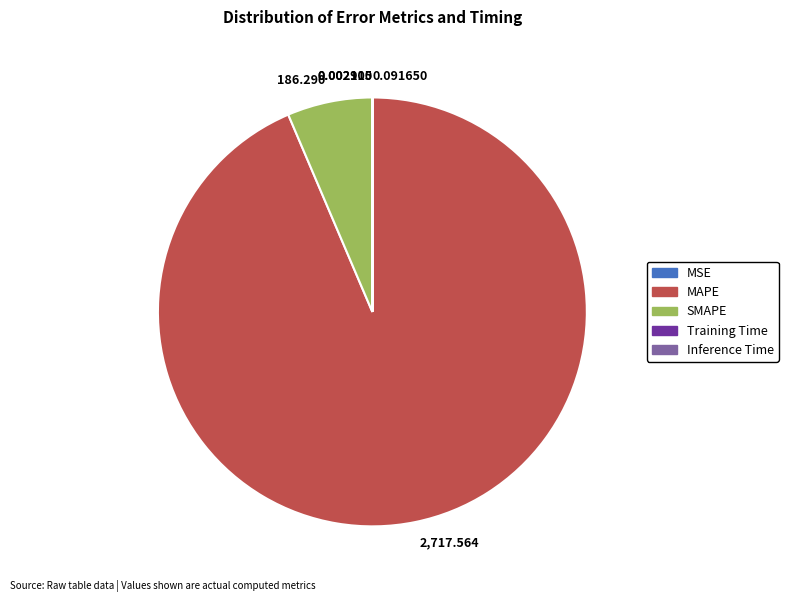

Is there a majority slice in this chart?

Yes